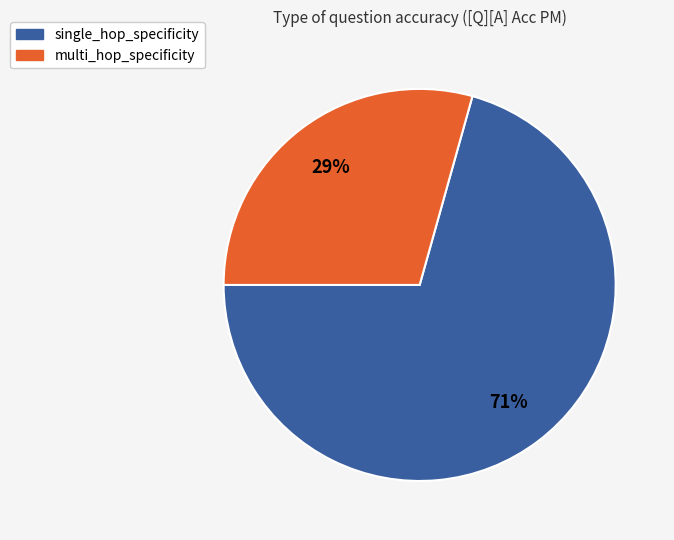

True or false: single_hop_specificity accounts for 58% of the total.

False